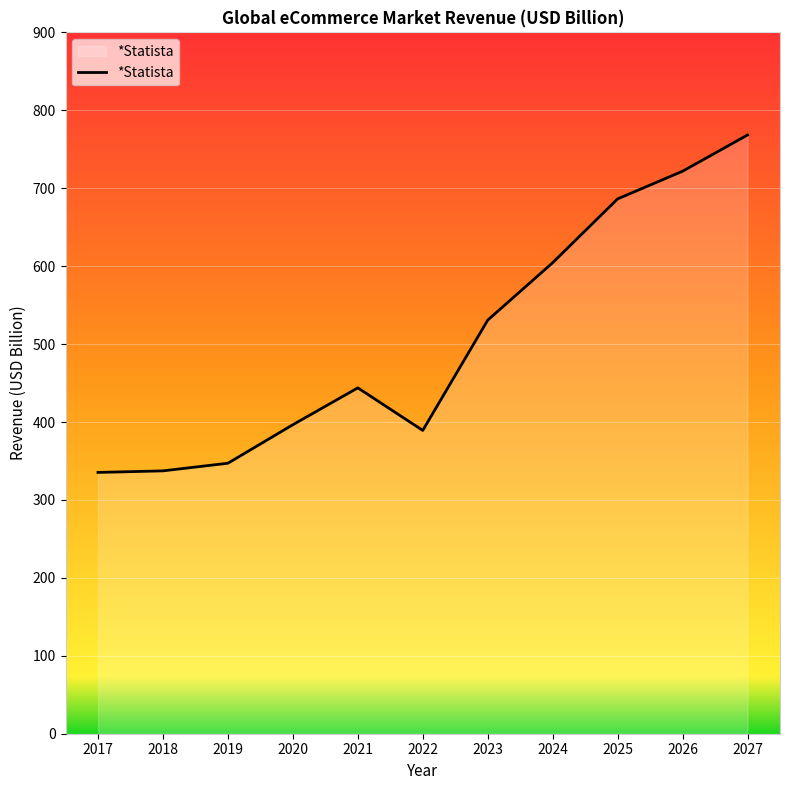

How many lines are shown in the chart?

1